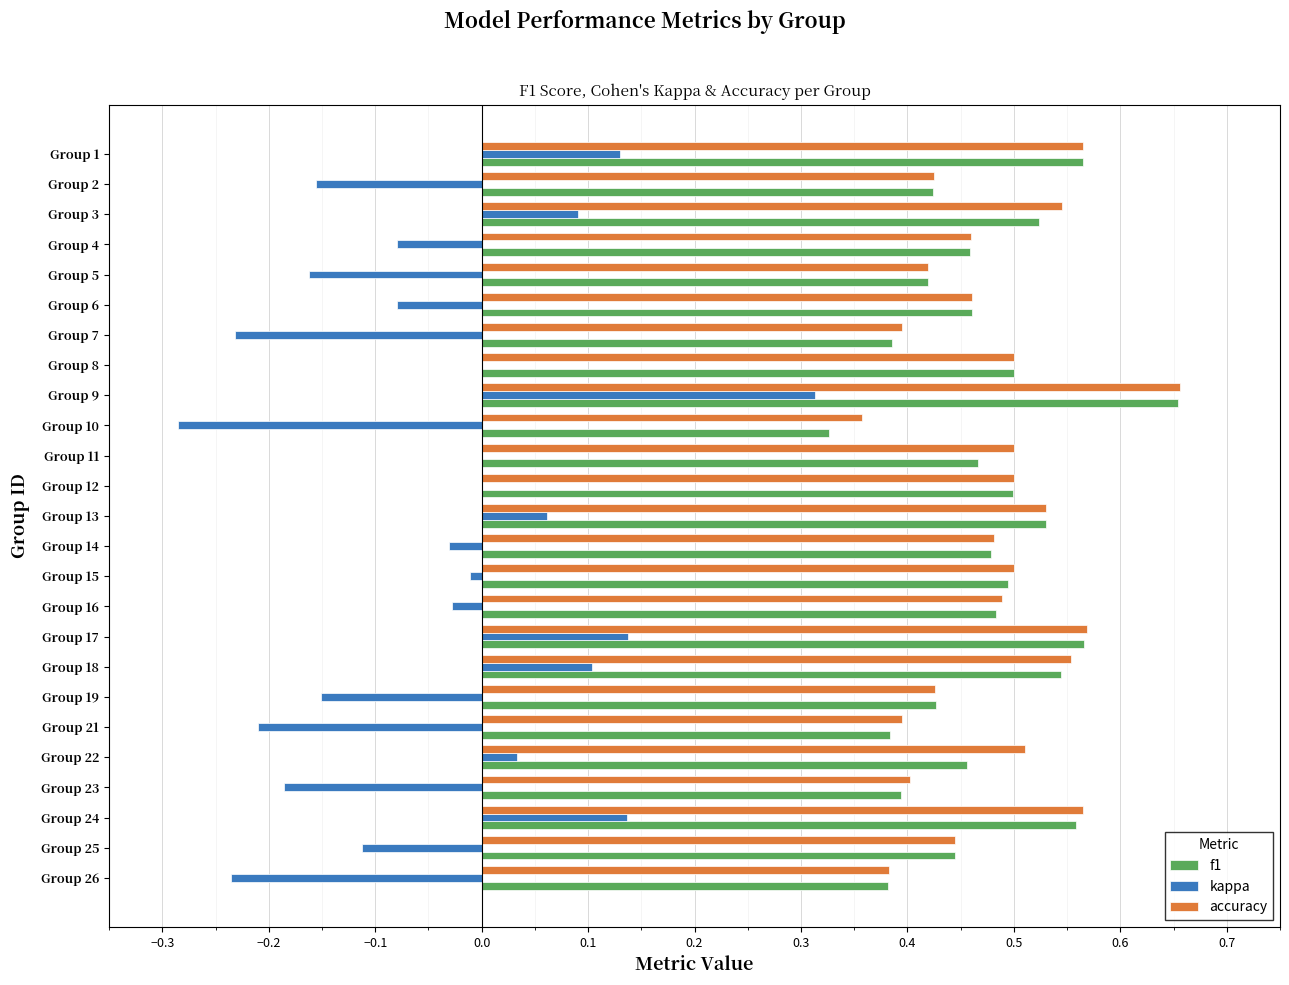

Which category has the highest value in the accuracy series?

Group 9